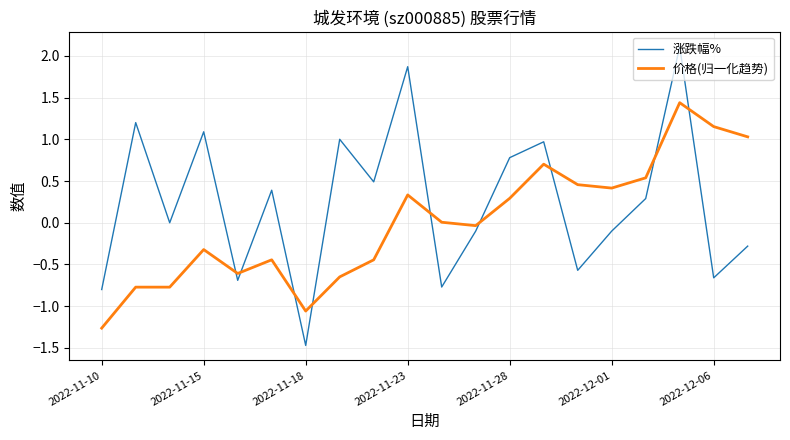

Rank the series by their maximum value, from highest to lowest.

涨跌幅%, 价格(归一化趋势)